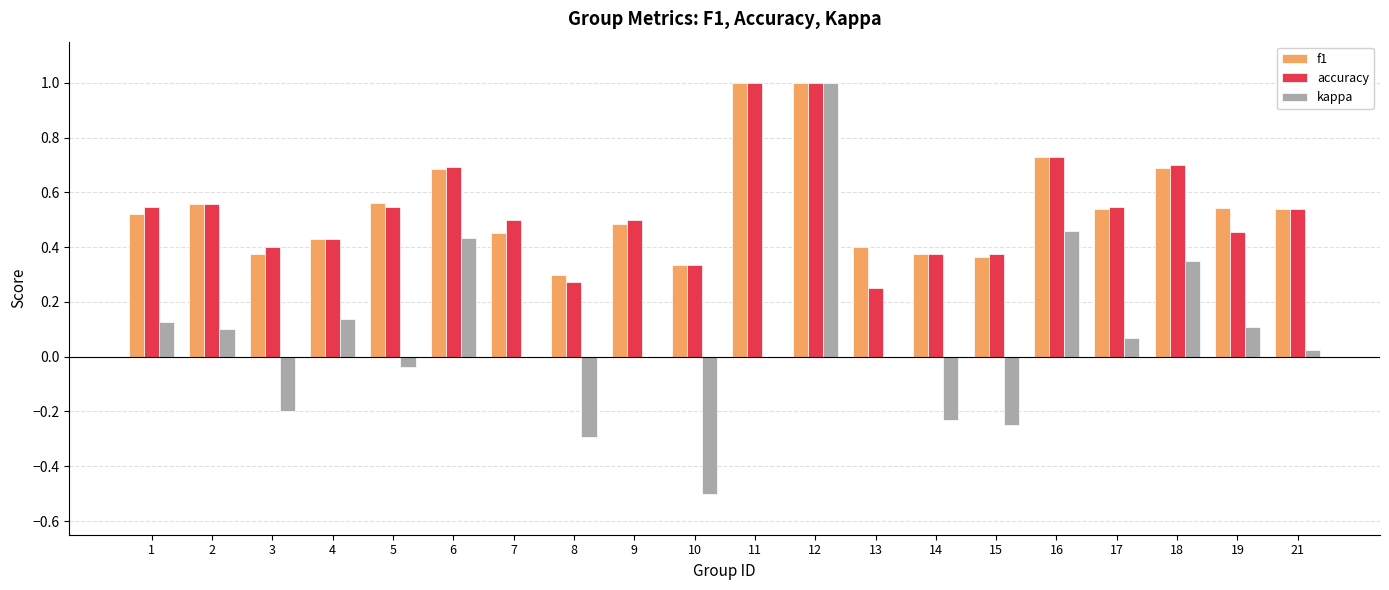

At which category is the sum across all series the highest?

12